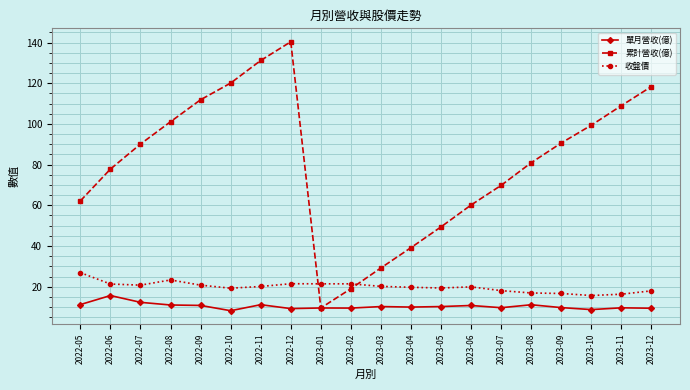

True or false: 收盤價 and 累計營收(億) cross at least once.

True